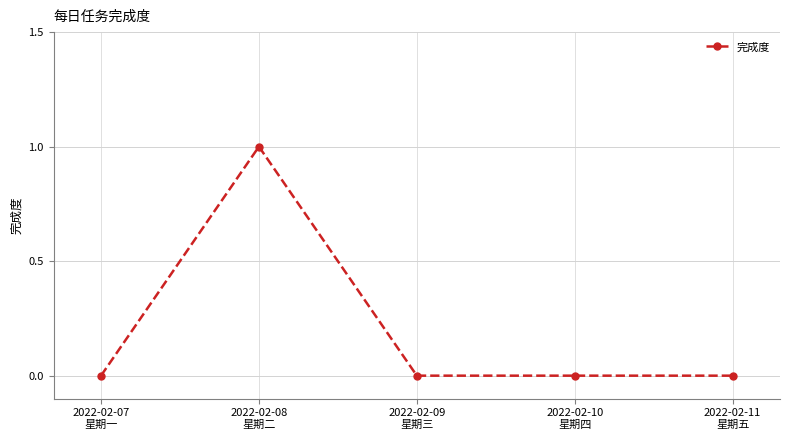

Reading right to left, what are all the values shown in this chart?

0	0	0	1	0